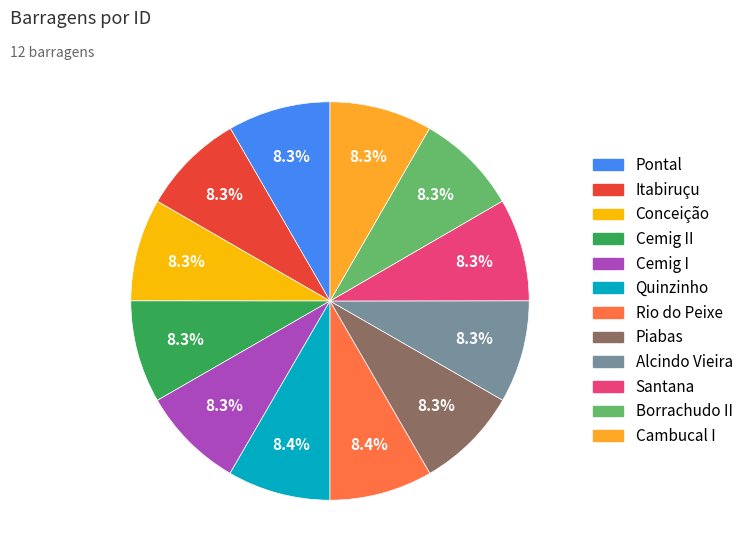

Does any single category account for the majority?

No